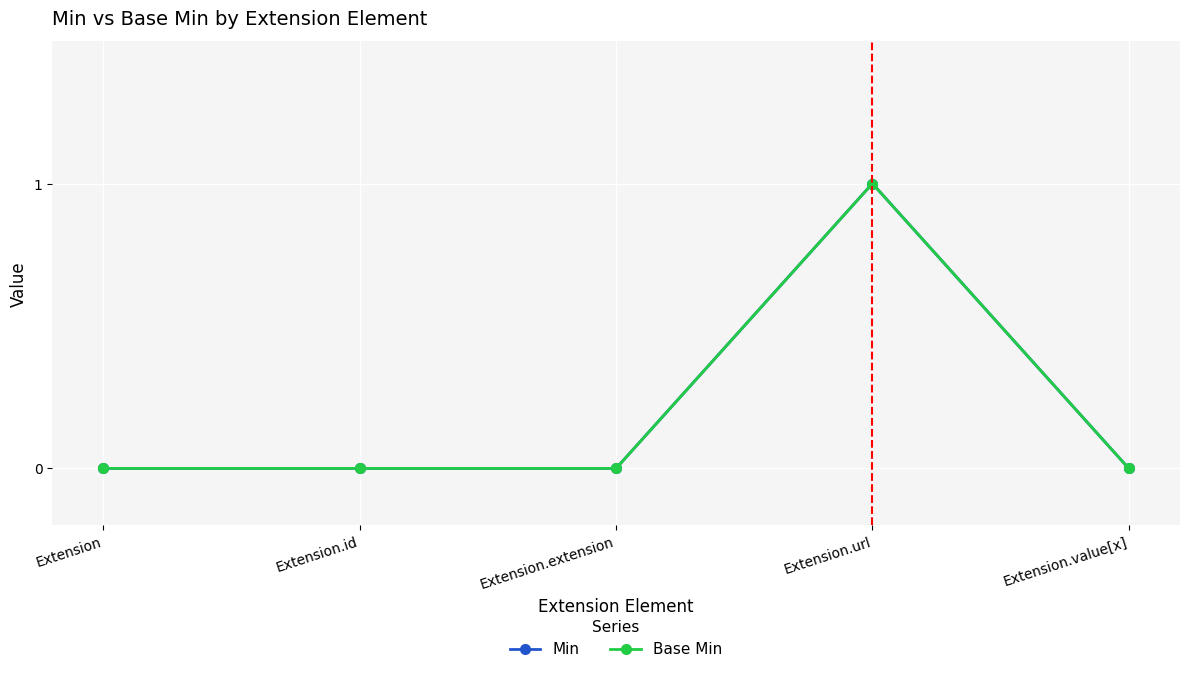

The Min series shows 0 at Extension.extension. True or false?

True